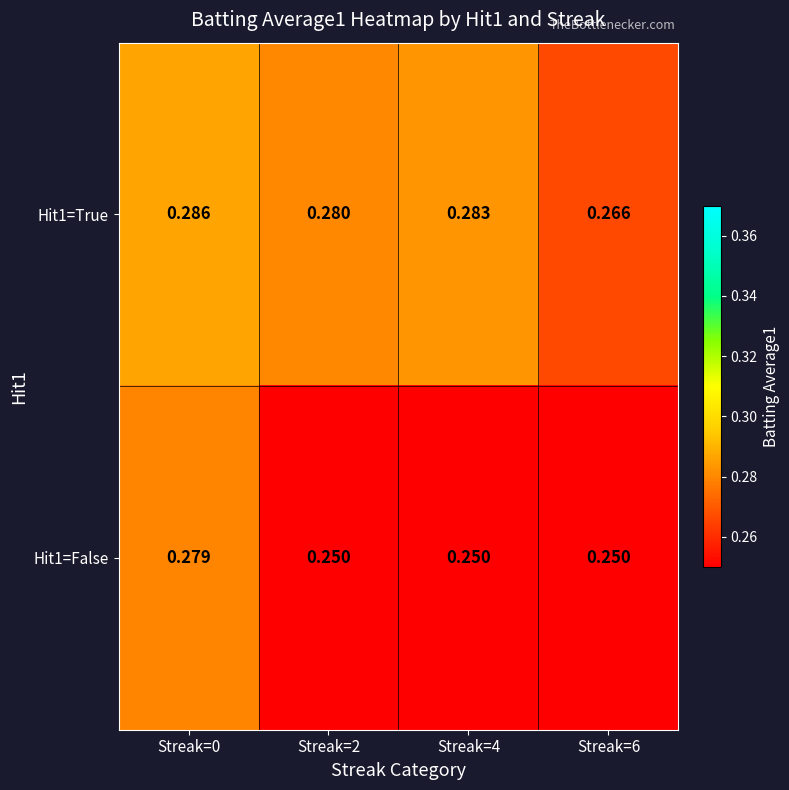

Which series changed the most between Streak=0 and Streak=2?

Hit1=False